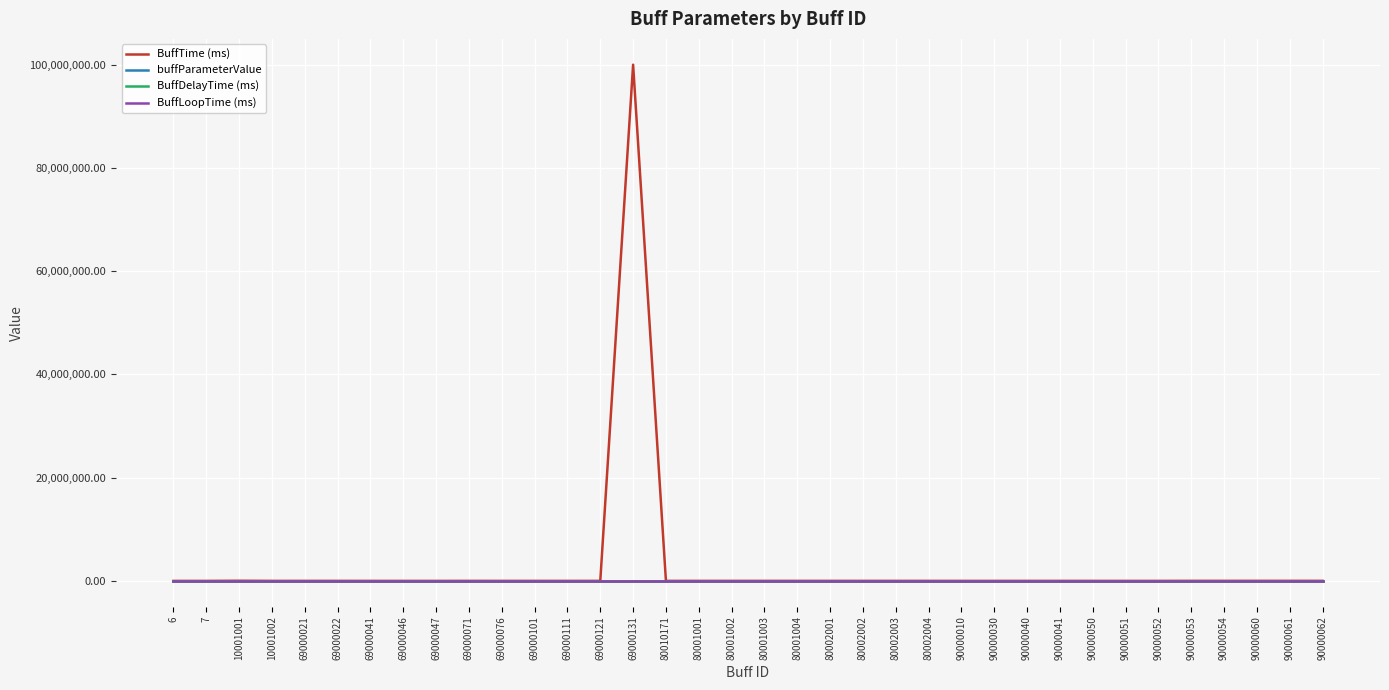

What is the maximum value shown in the chart?

99999999.0